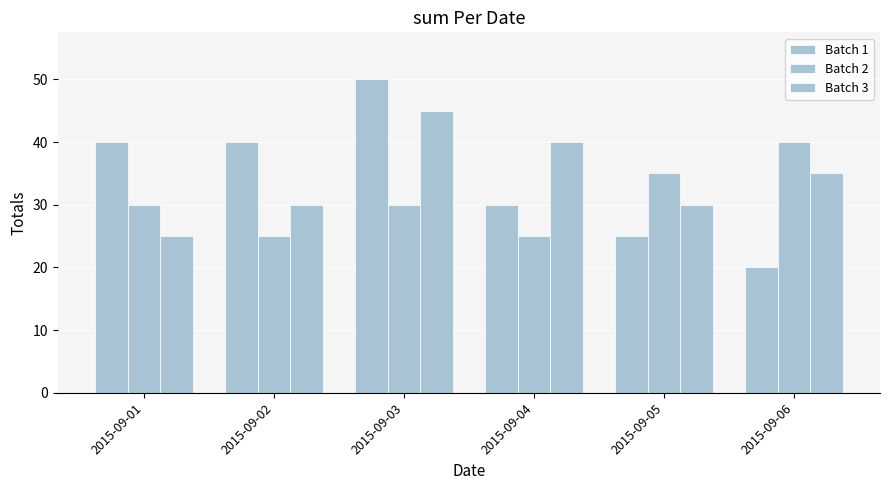

How many data points in Batch 3 are less than 35?

3